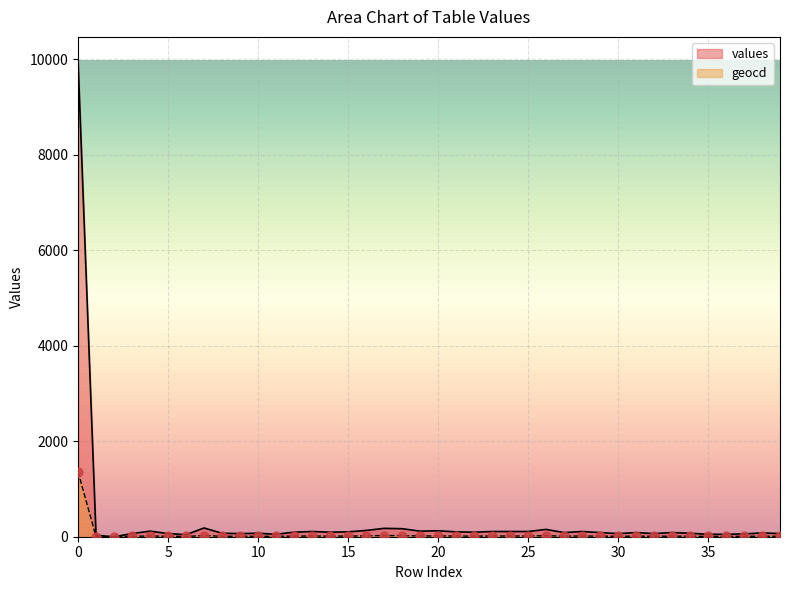

Which series has the widest spread of Y values?

values